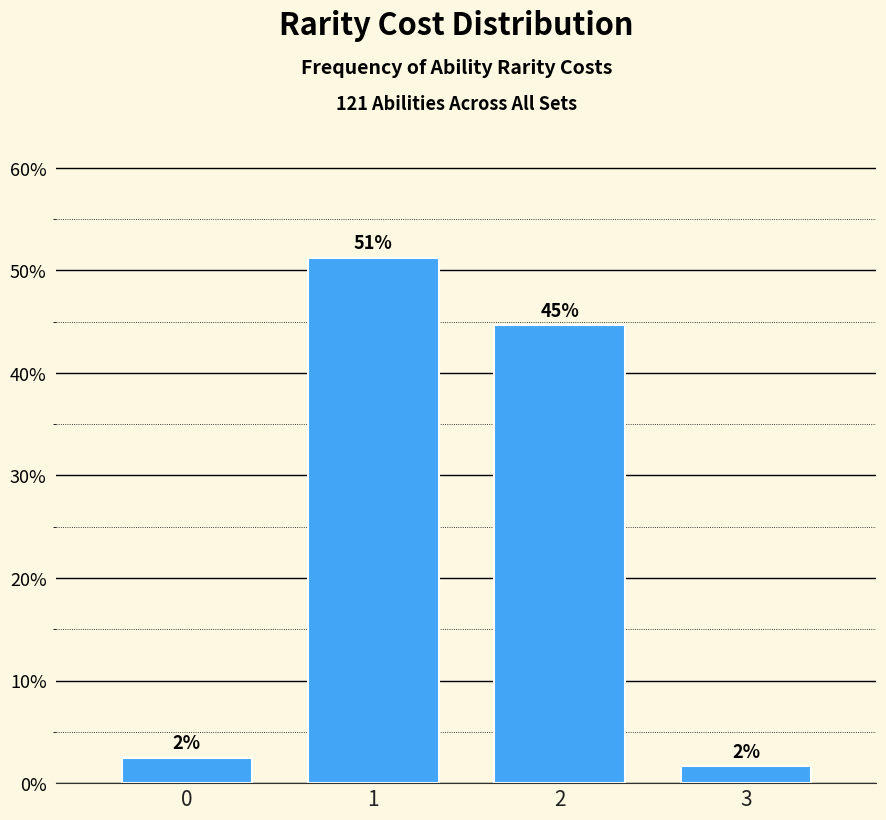

How many bars are there in total?

4